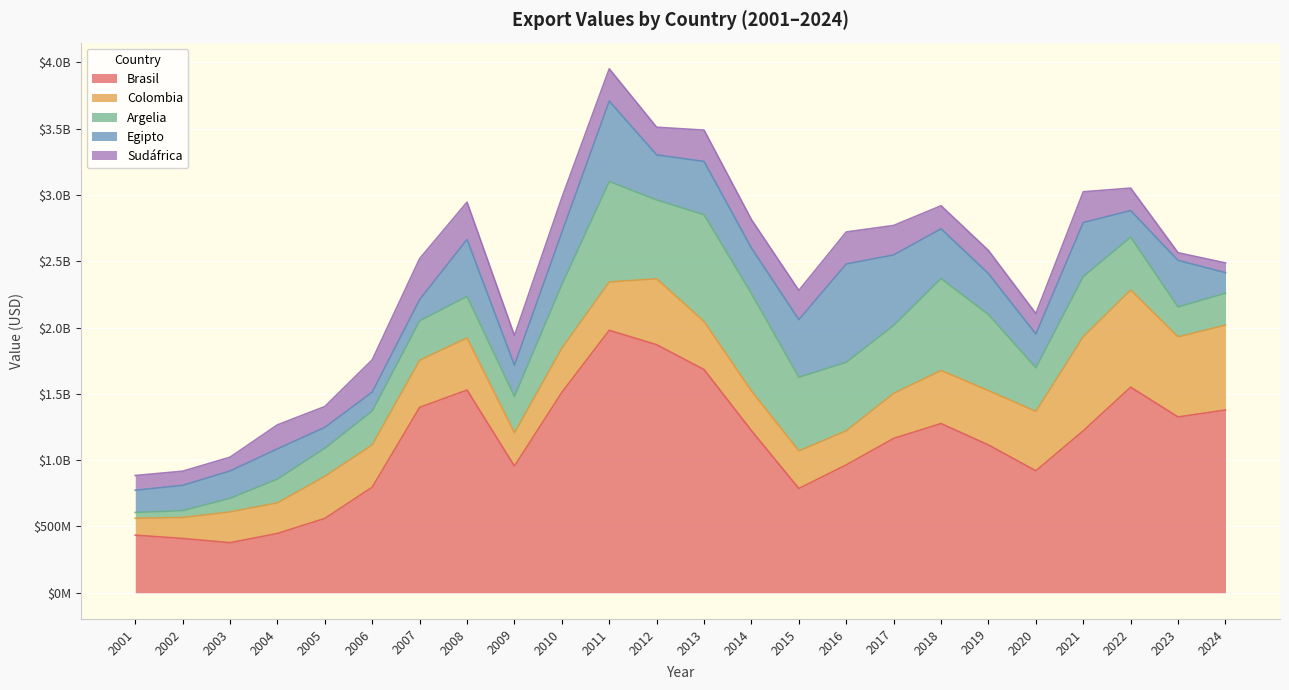

How many distinct data groups are displayed?

5